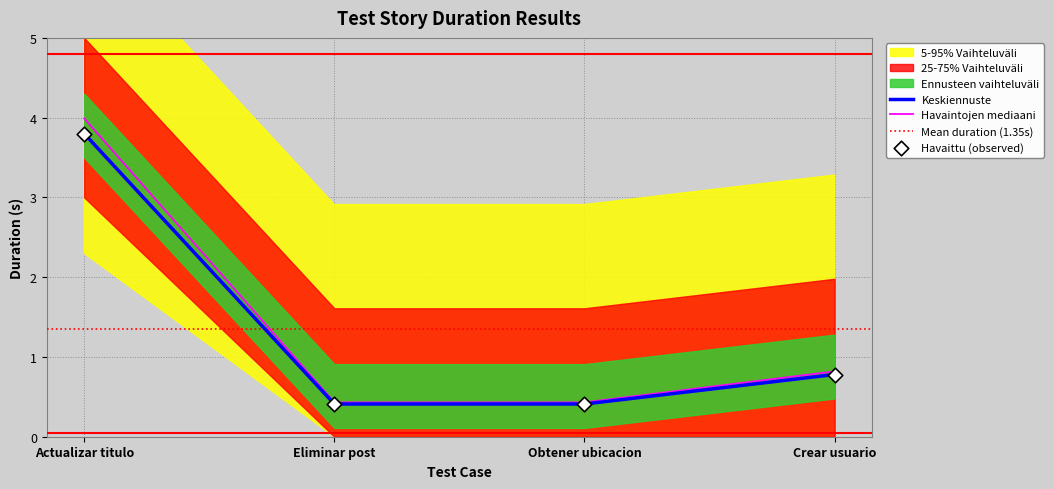

Is the value of Keskiennuste at Actualizar titulo greater than the value of Havaintojen mediaani at Actualizar titulo?

No